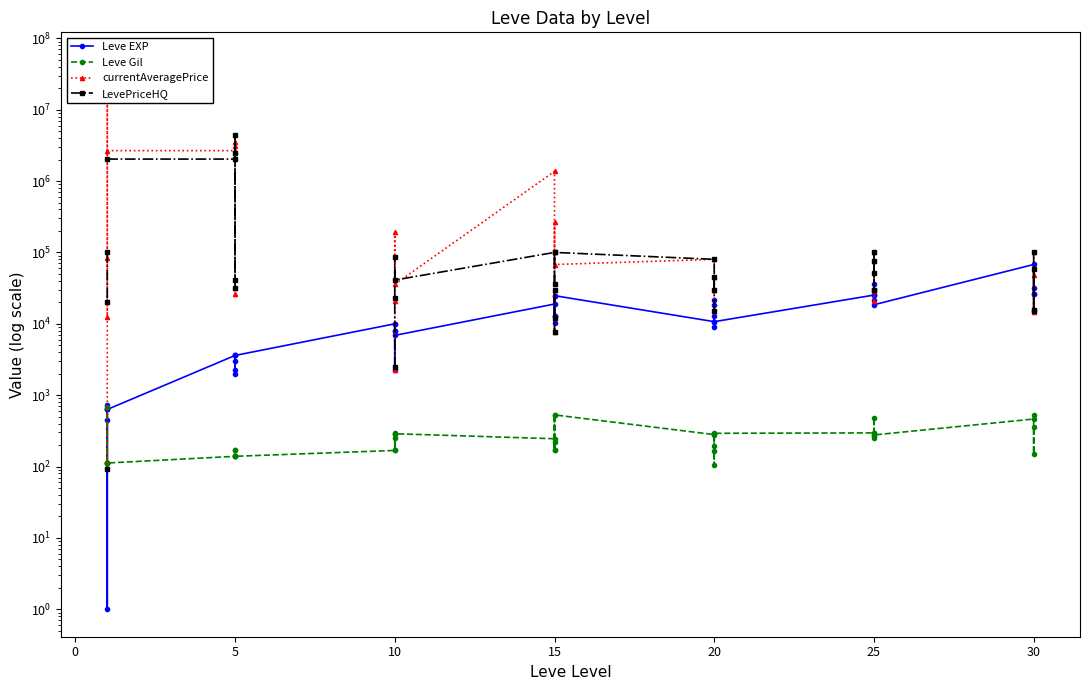

True or false: LevePriceHQ has a value of 19235.0 at 5.

False